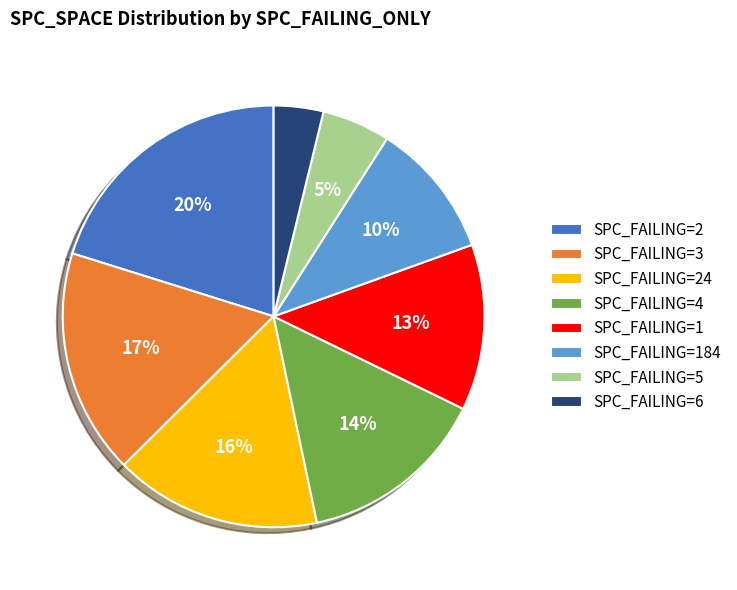

Which has a higher value, SPC_FAILING=6 or SPC_FAILING=184?

SPC_FAILING=184